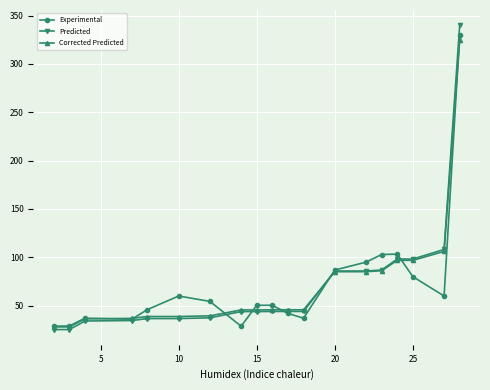

What is the maximum value for Experimental?

330.0